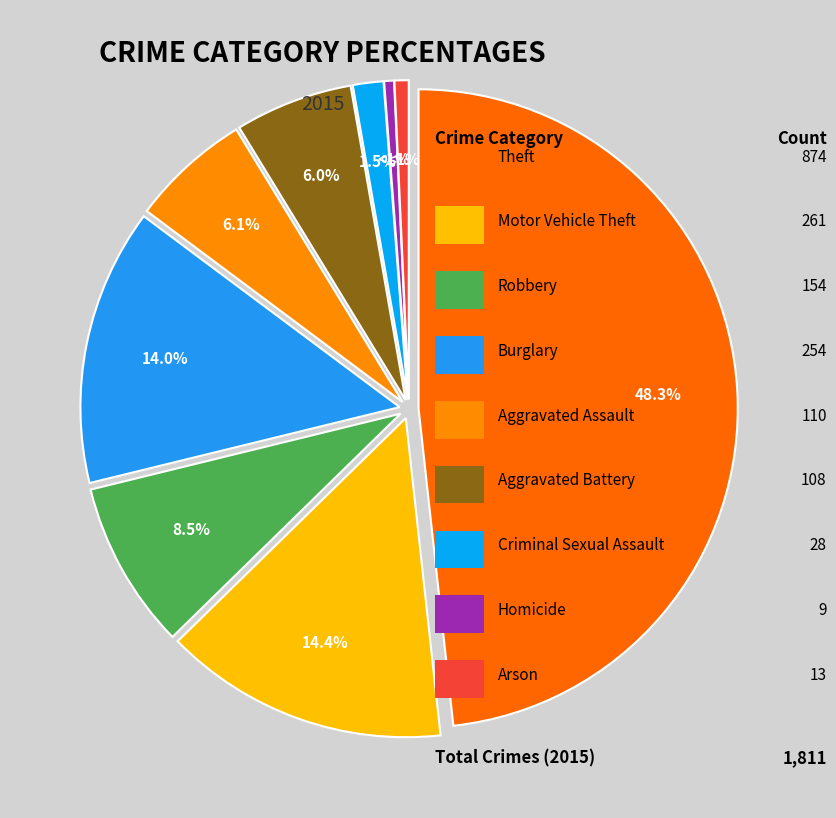

To the nearest percent, what is the combined percentage of Motor Vehicle Theft and Aggravated Assault?

20%